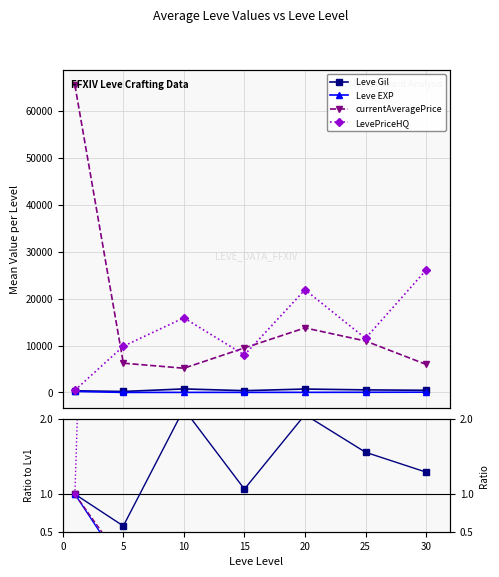

How many distinct data groups are displayed?

4